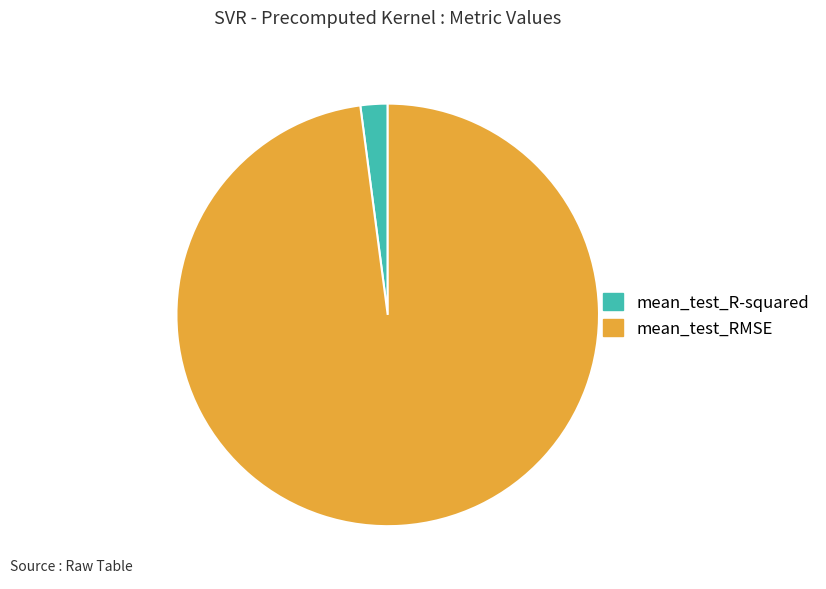

How many slices are in this pie chart?

2